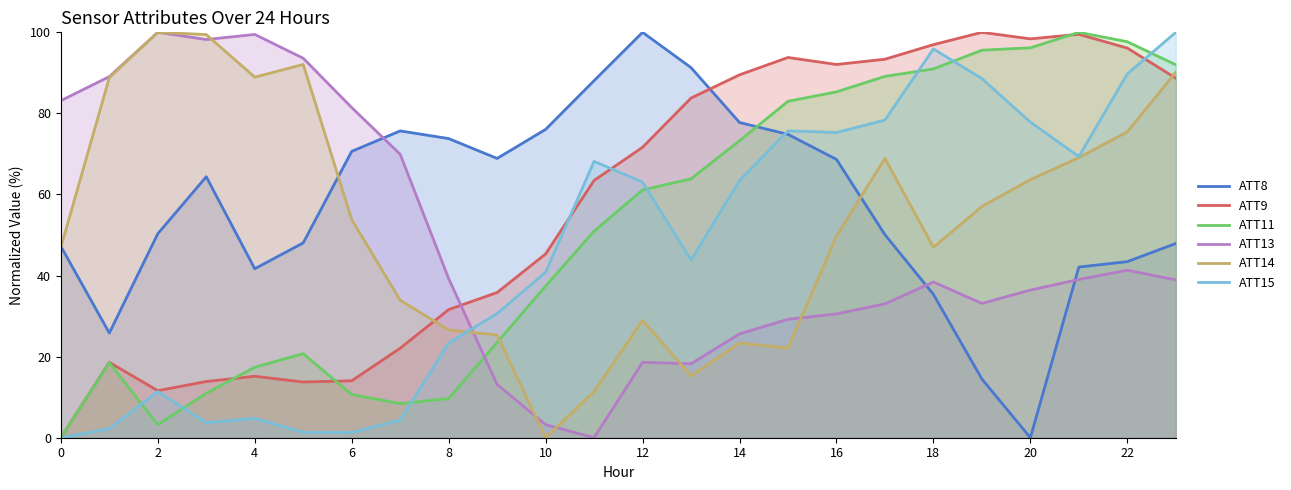

Does the chart display data point markers on the line(s)?

No